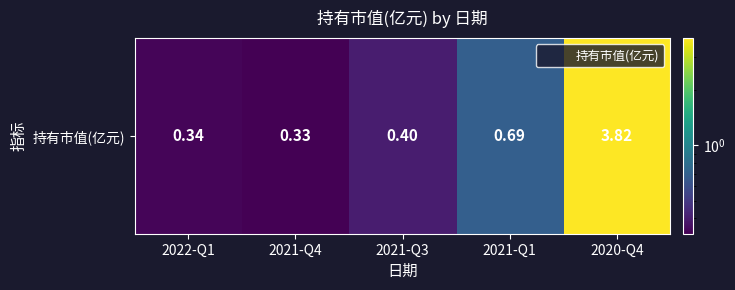

What is the difference between the values at 2022-Q1 and 2021-Q1?

0.3